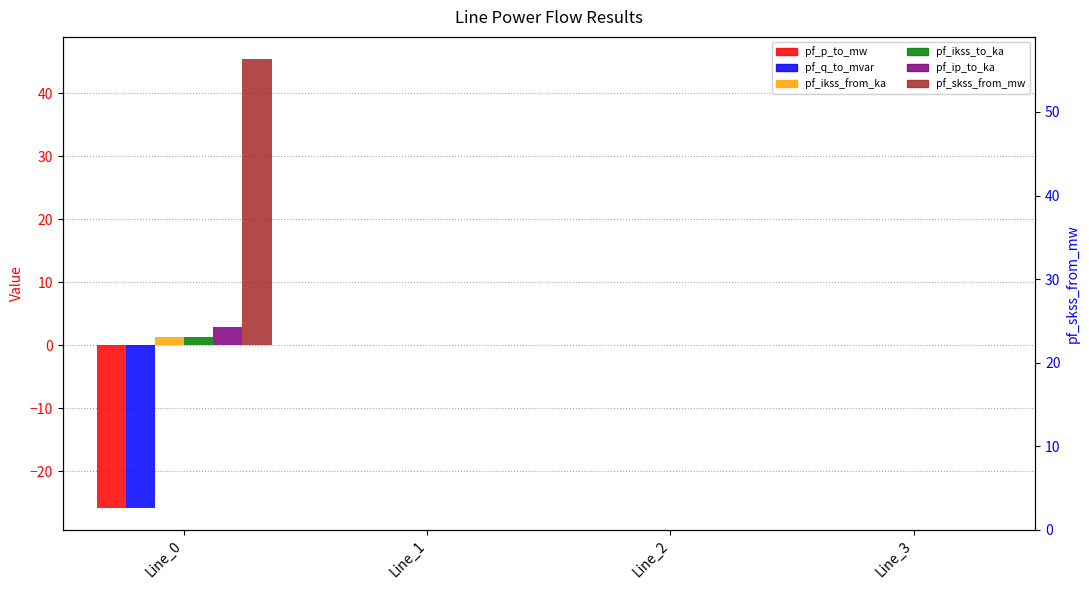

The pf_skss_from_mw series shows 16.9 at Line_0. True or false?

False